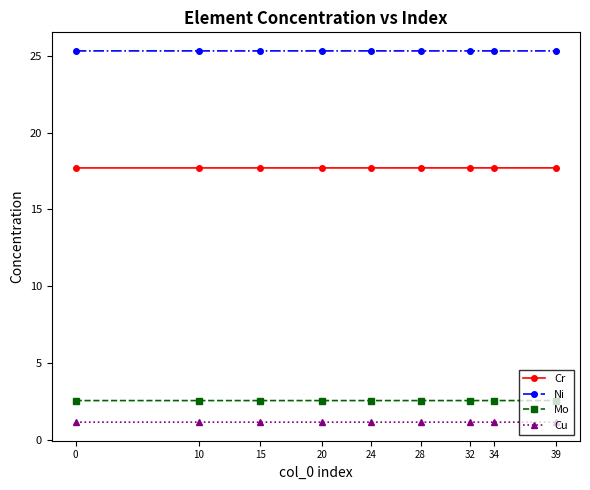

What is the sum of all Ni values?

227.8